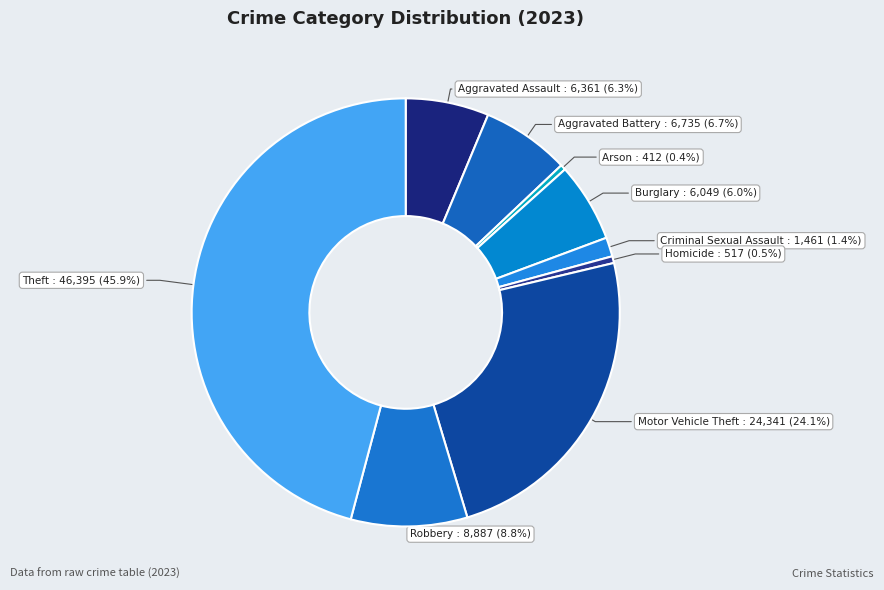

Is there any slice that represents more than half of the pie?

No